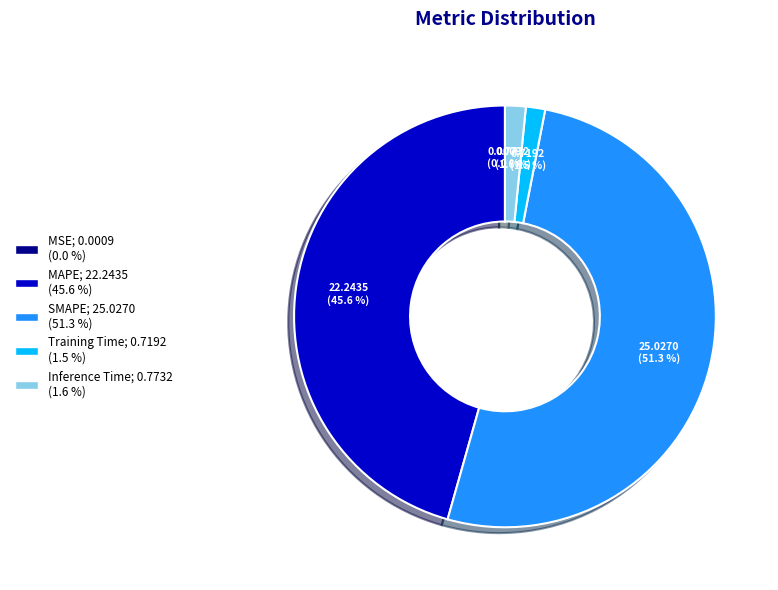

The Training Time slice represents 7% of the pie. True or false?

False